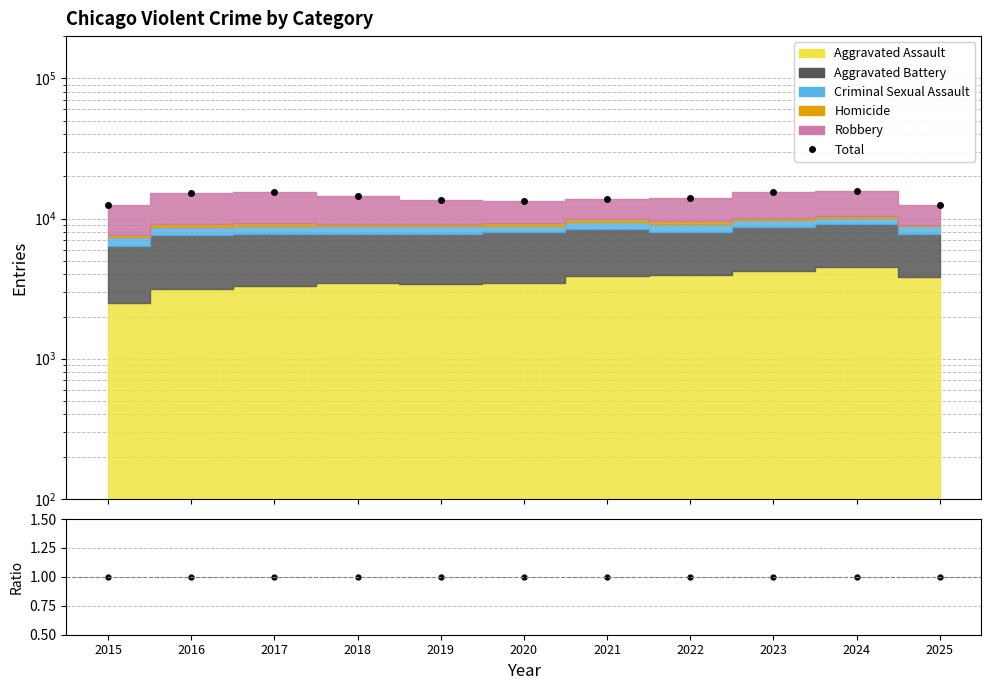

How many values in the Total series exceed 14065?

5